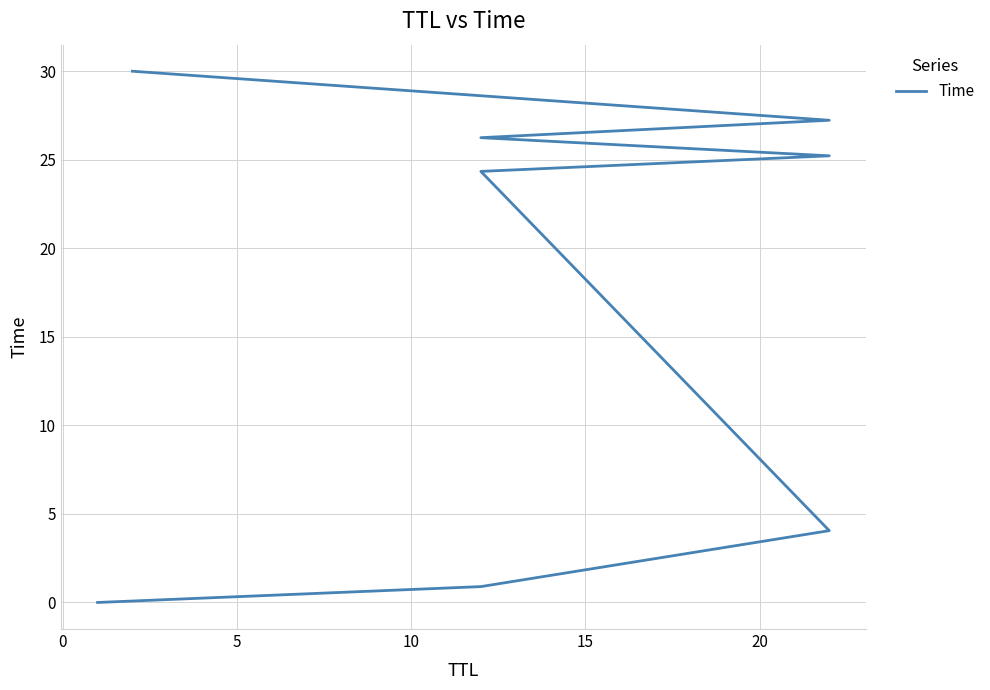

True or false: there are more than 2 points higher than both neighbors.

False